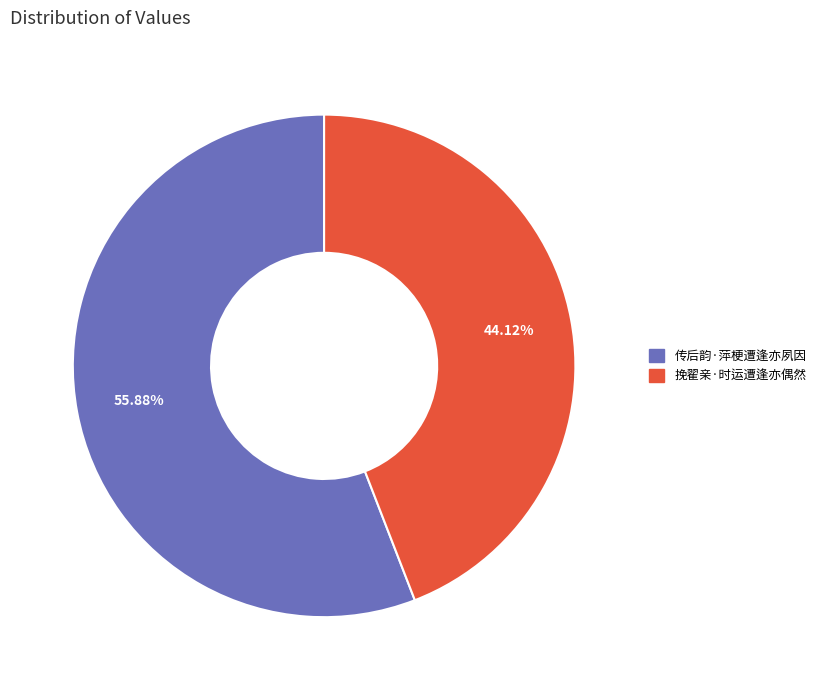

Which category has the biggest portion of the pie?

传后韵·萍梗遭逢亦夙因